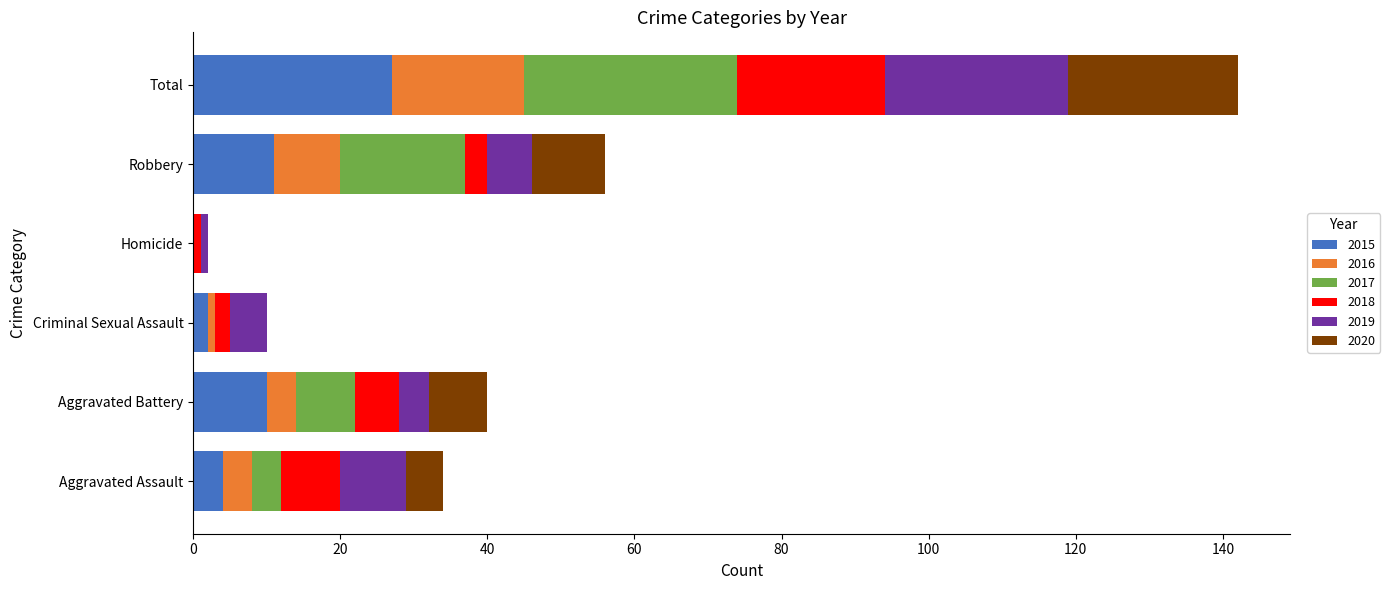

What is the maximum value for 2015?

27